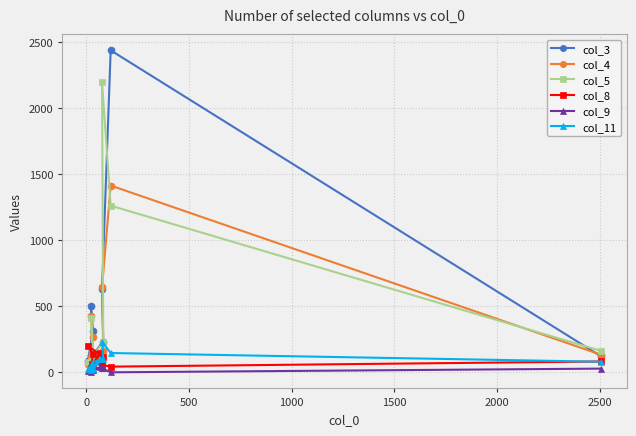

At how many categories does at least one series exceed 1948?

2